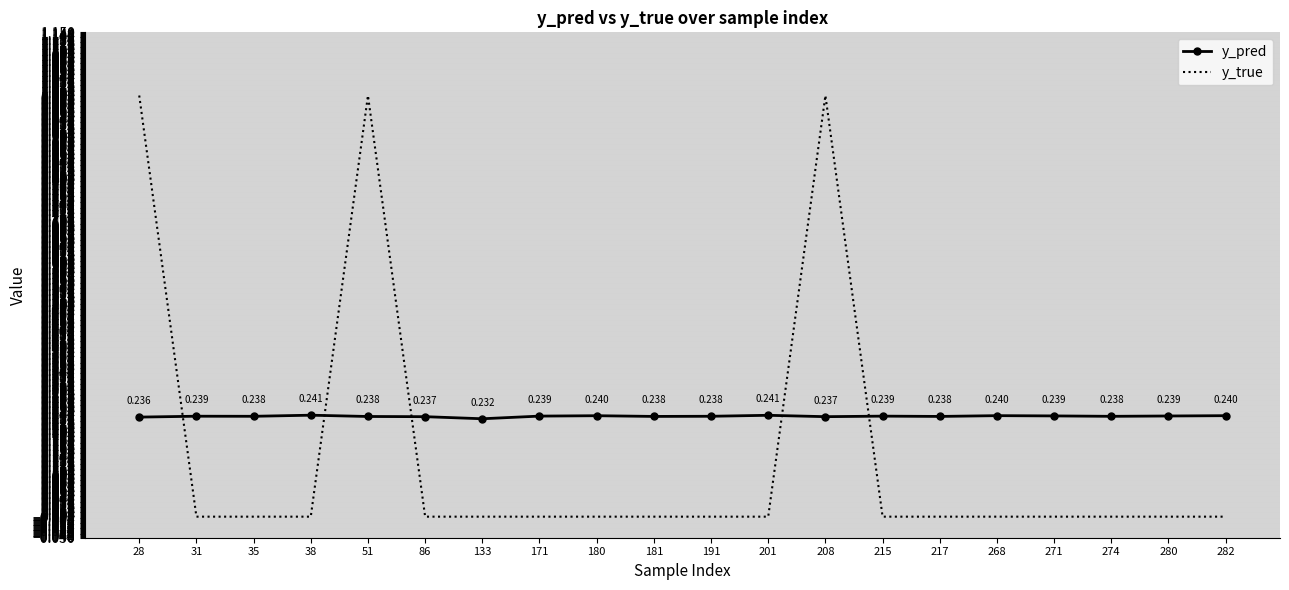

Rank the series by their average value, from lowest to highest.

y_true, y_pred